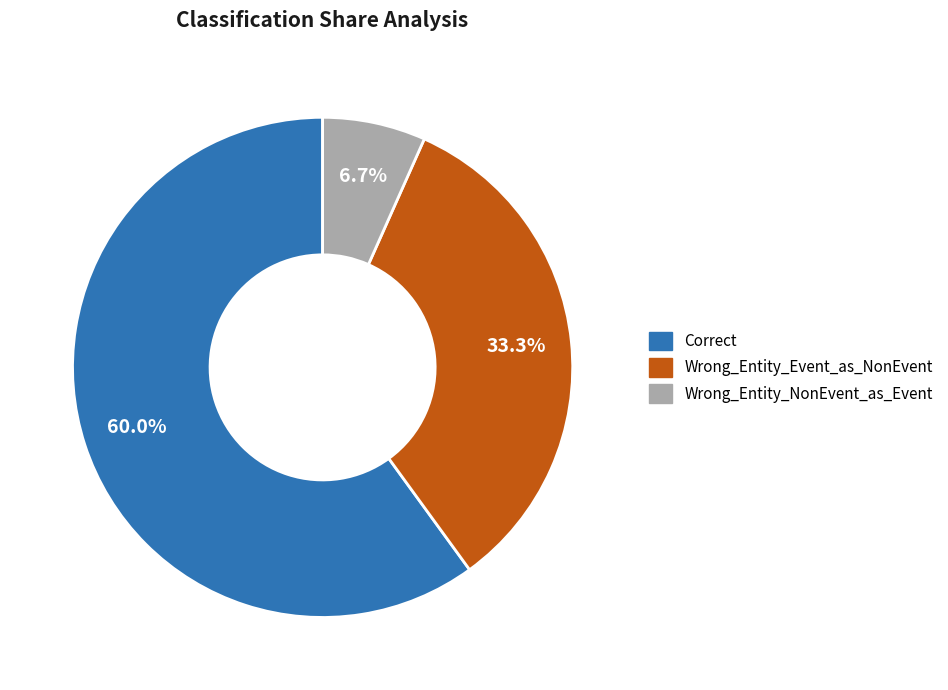

Between Wrong_Entity_Event_as_NonEvent and Correct, which is larger?

Correct